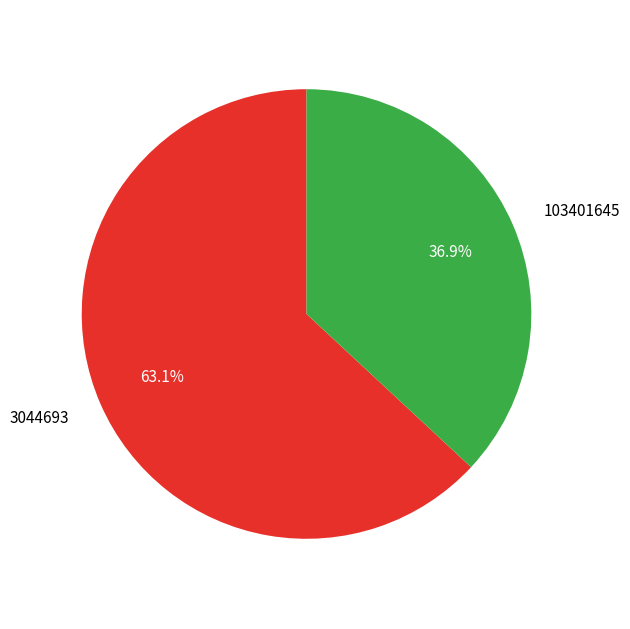

True or false: 103401645 accounts for 24% of the total.

False